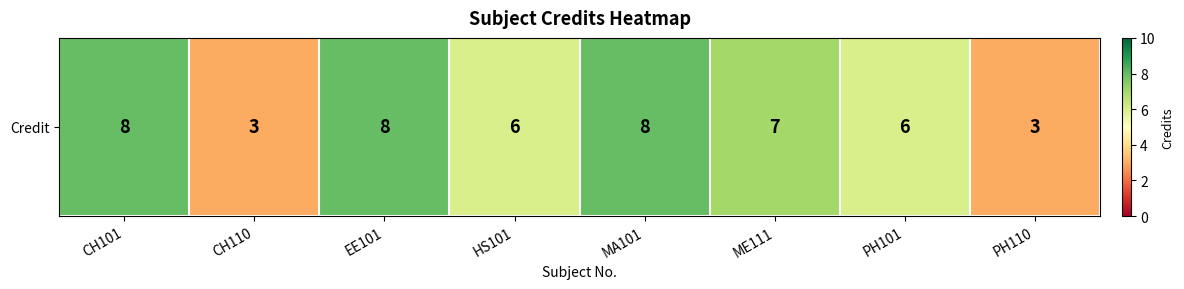

List the labels in order of value, smallest first.

CH110, PH110, HS101, PH101, ME111, CH101, EE101, MA101